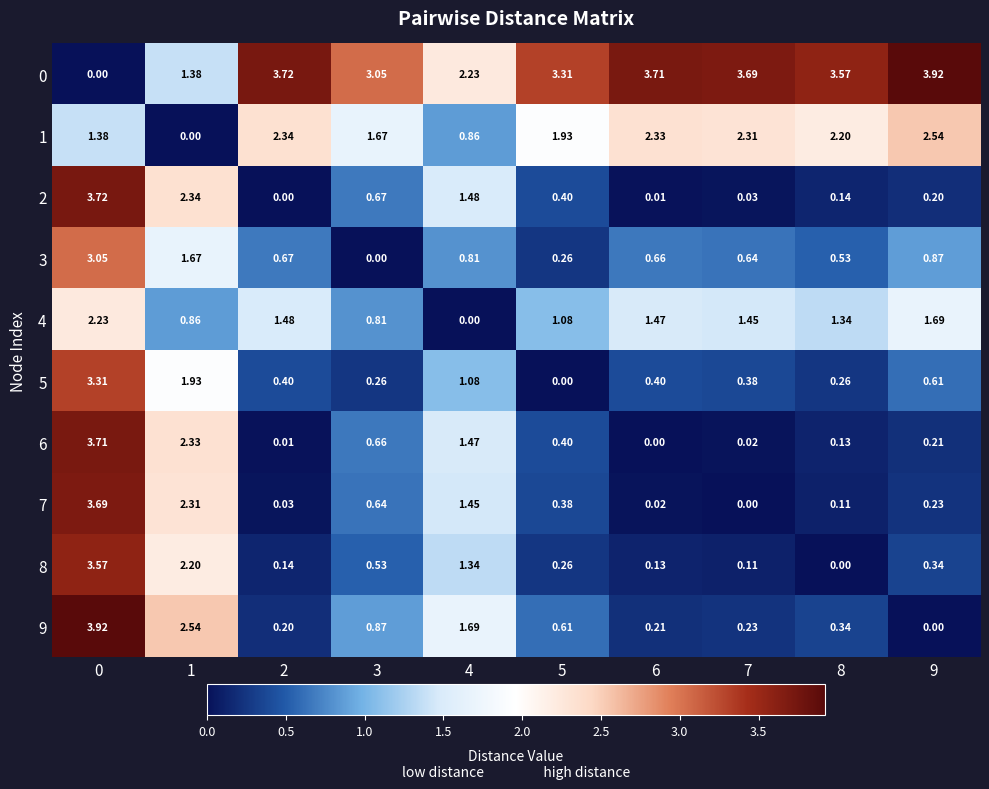

How many categories are shown in the chart?

10